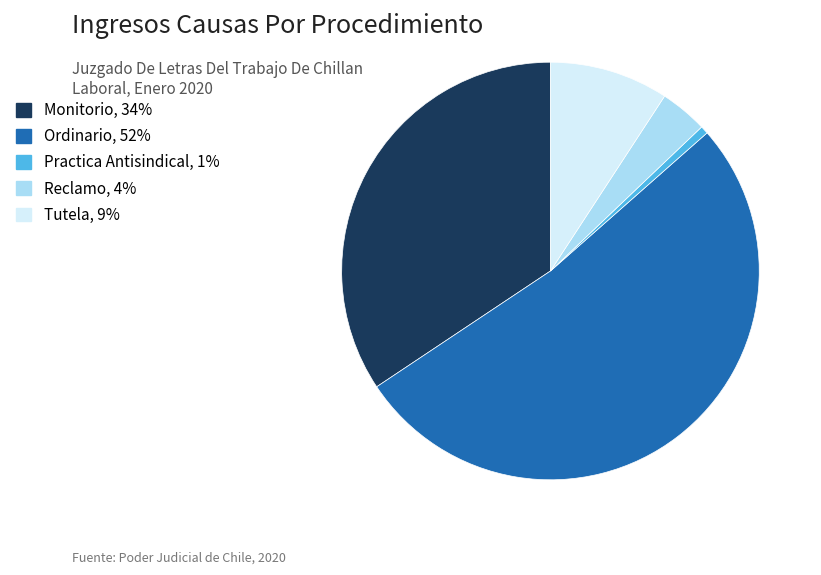

How many segments does this pie chart have?

5